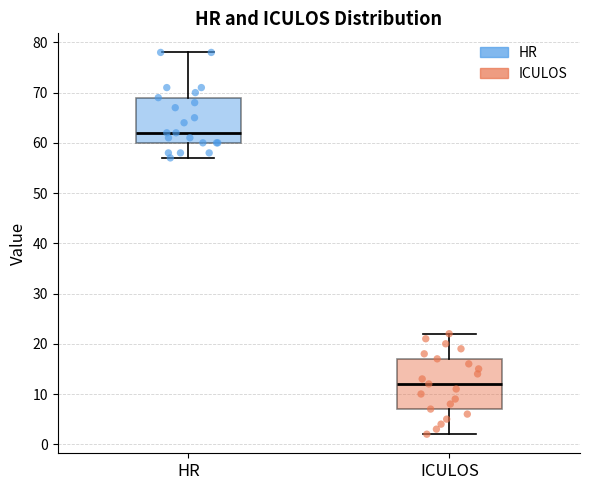

Reading left to right, read every box against the y-axis: the position of its median line, the range the box covers, and the ends of its whiskers. The values are not printed on the chart, so give them approximately, as read against the axis.

HR: median 62, box 60 to 69, whiskers 57 to 78
ICULOS: median 12, box 7 to 17, whiskers 2 to 22